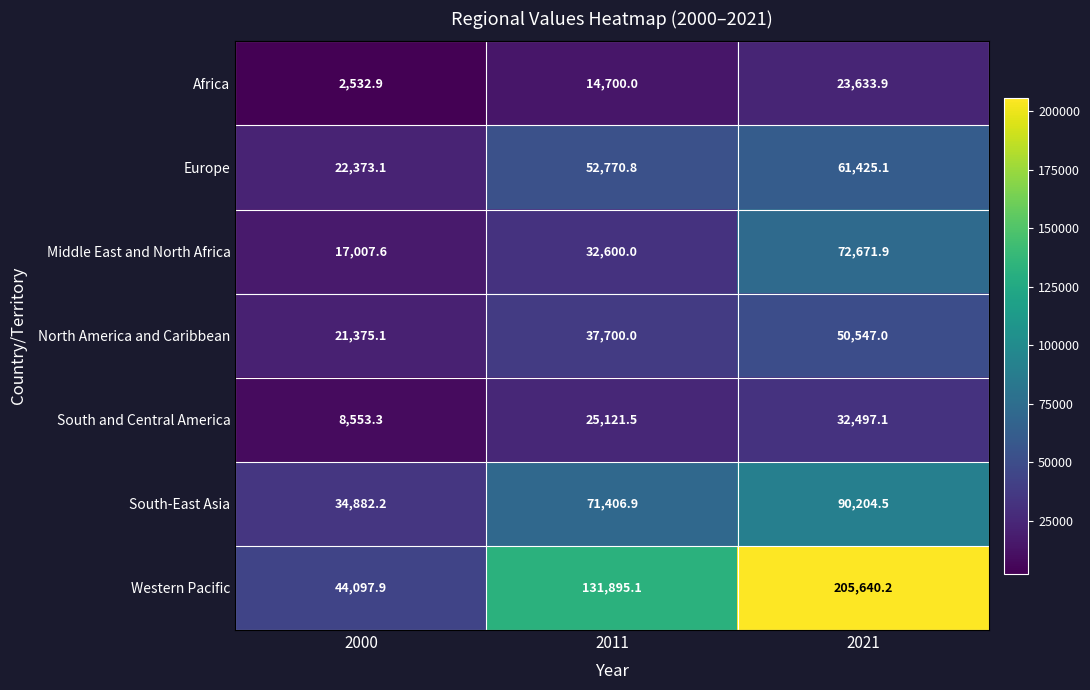

What is the difference between the second highest and minimum values in the Western Pacific series?

87797.2